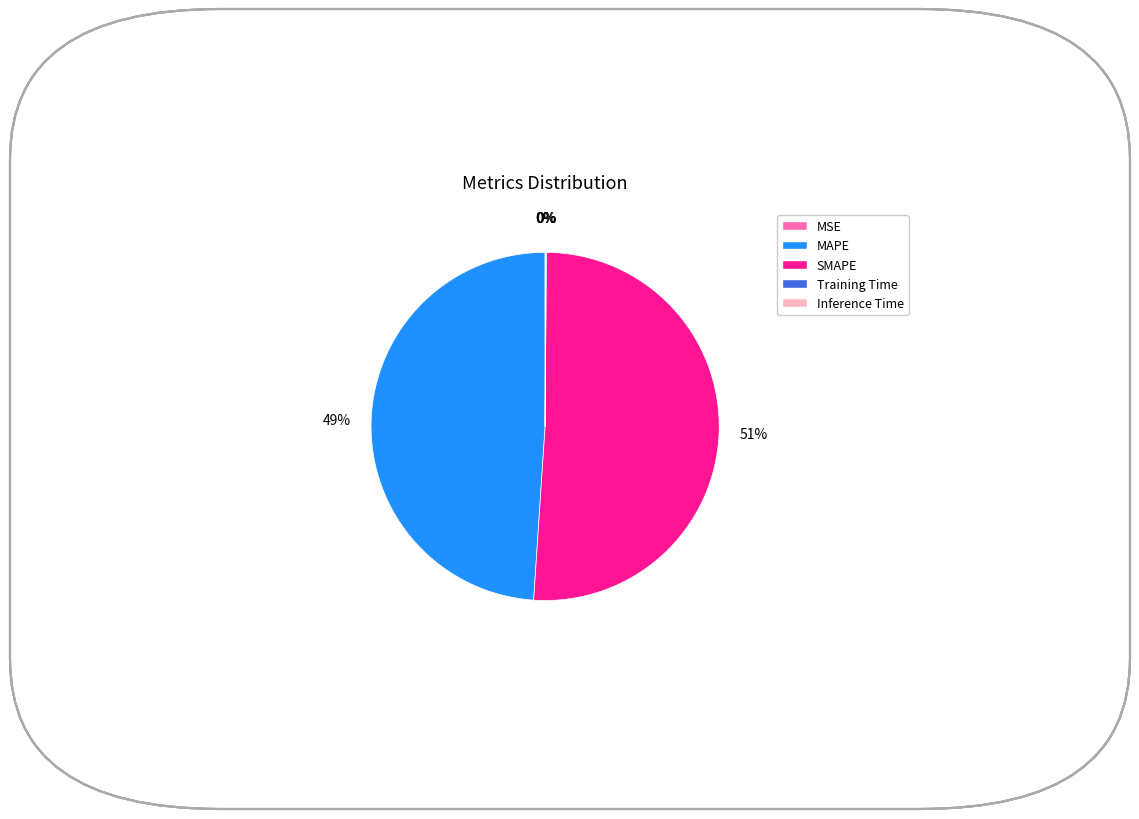

To the nearest percent, what is the average slice percentage?

20%